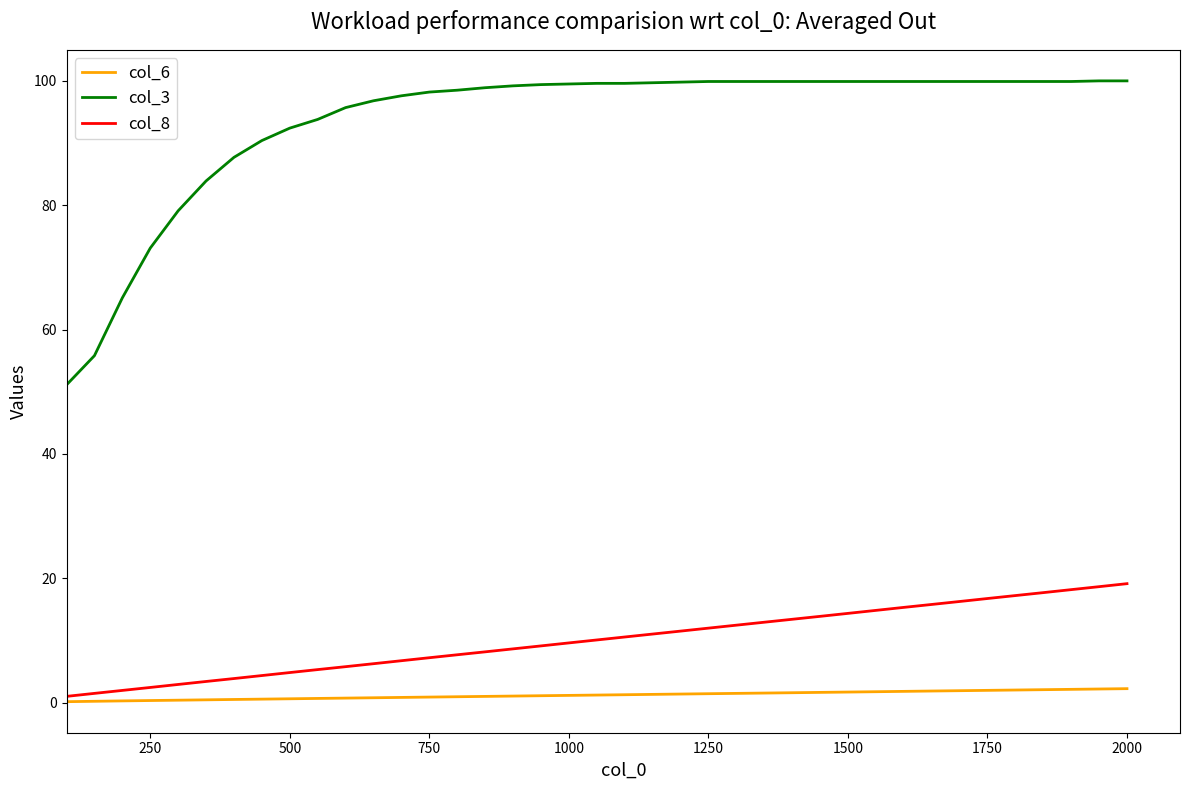

Which series has the largest total across all categories?

col_3